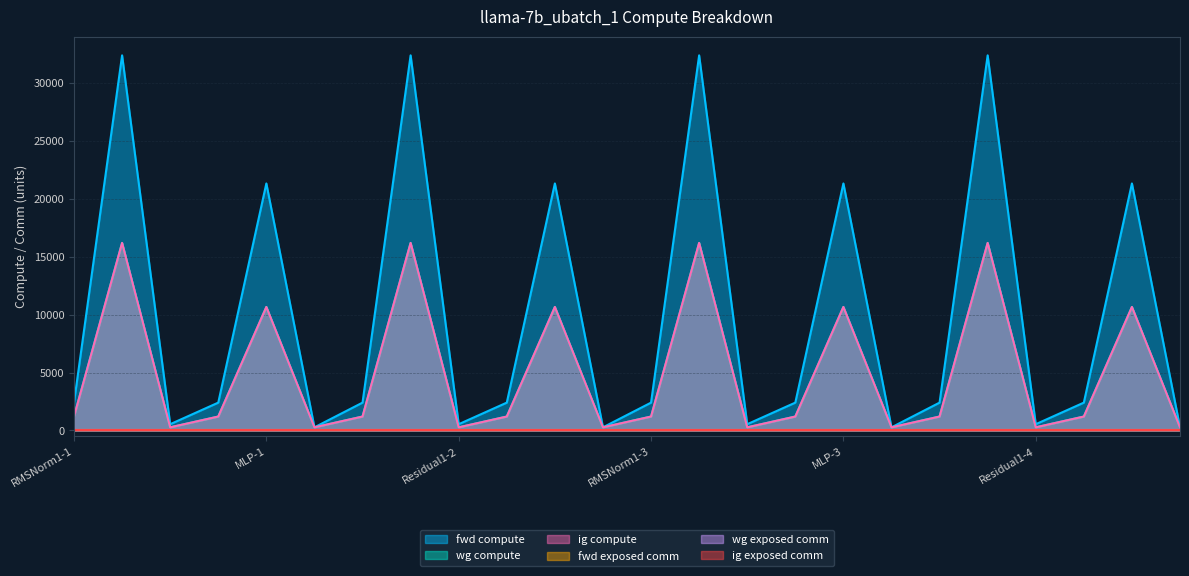

What is the total value across all series at Residual1-4?

1081.3